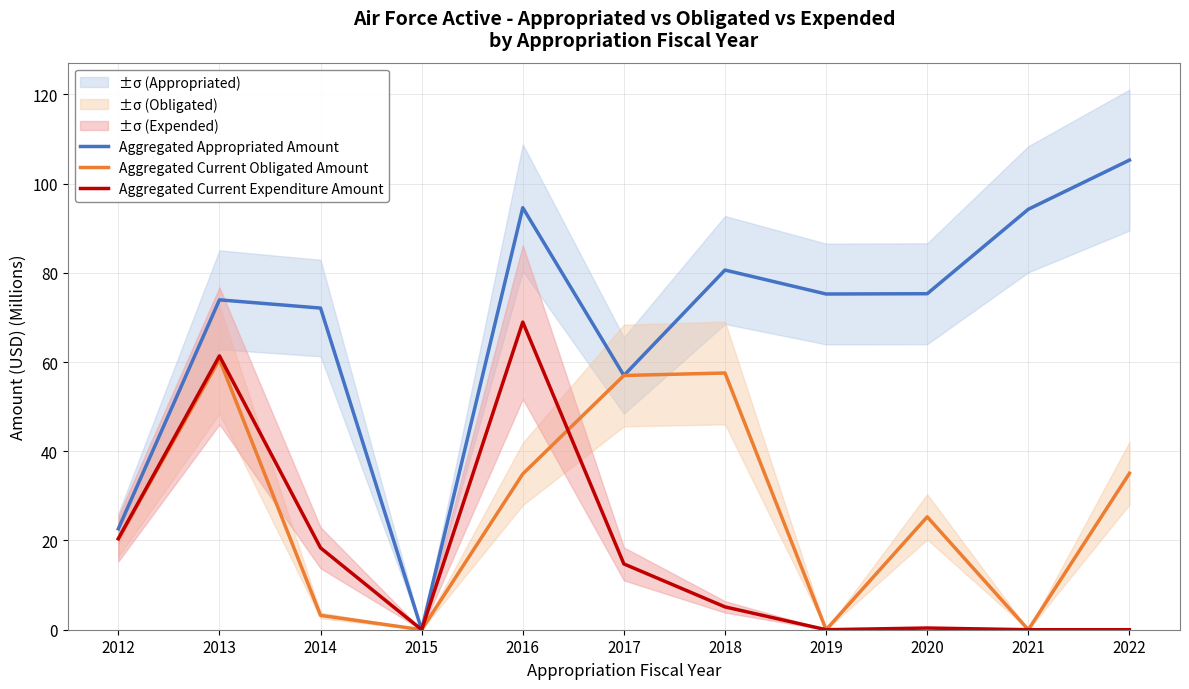

Where does the Aggregated Appropriated Amount series first go above 75?

2016